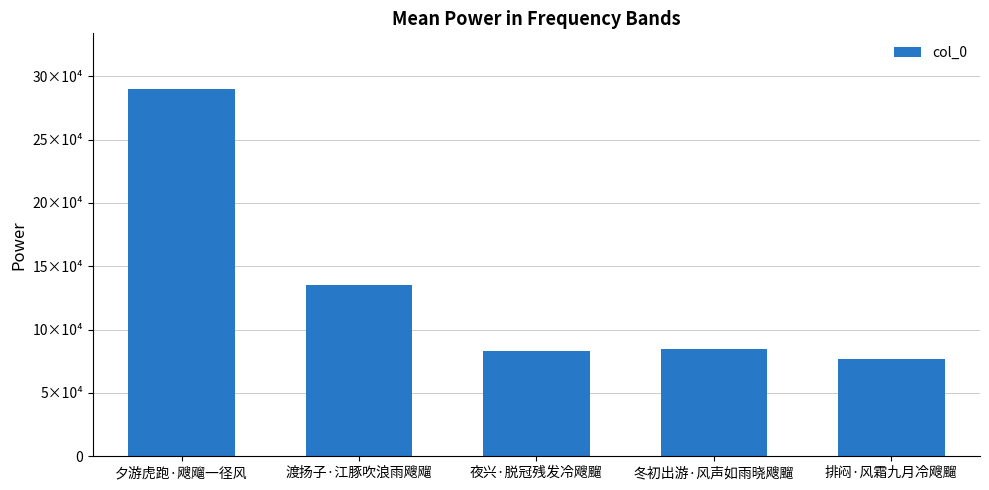

Rank the categories by value from lowest to highest.

排闷·风霜九月冷飕飀, 夜兴·脱冠残发冷飕飀, 冬初出游·风声如雨晓飕飀, 渡扬子·江豚吹浪雨飕飗, 夕游虎跑·飕飗一径风